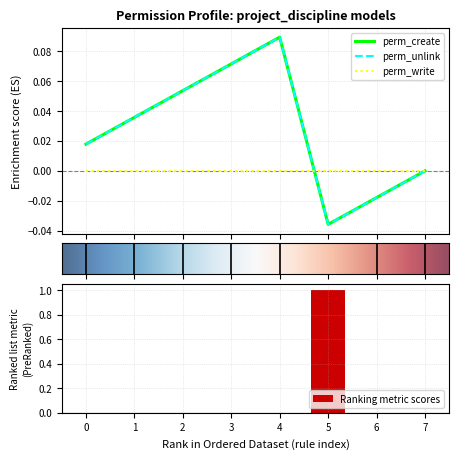

True or false: Ranking metric scores has a value of 0 at 3.

True